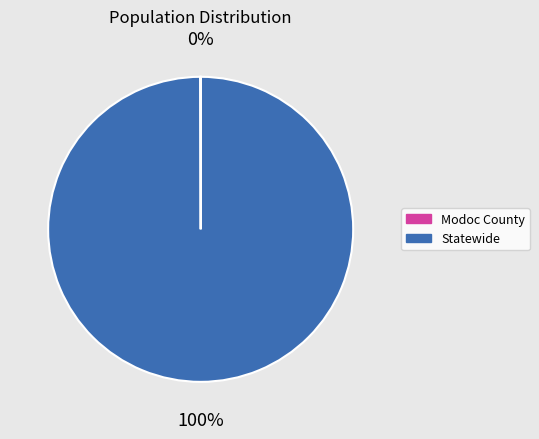

The Statewide slice represents 94% of the pie. True or false?

False